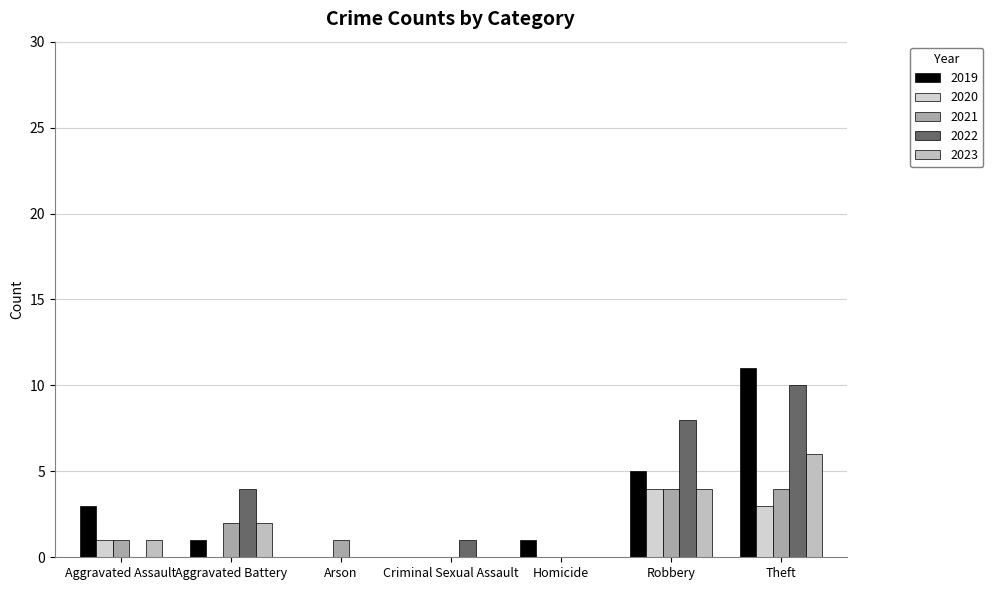

Which series has the largest range (max minus min)?

2019